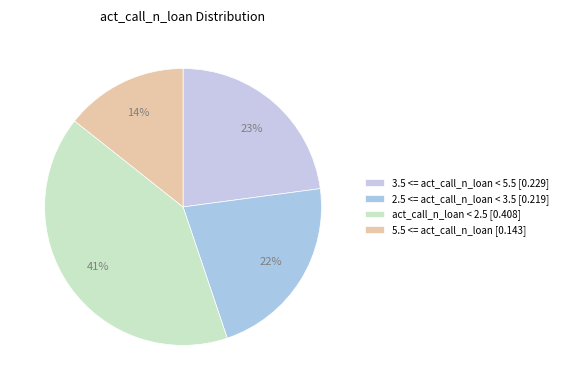

What percentage is the 2.5 <= act_call_n_loan < 3.5 slice, to the nearest percent?

22%